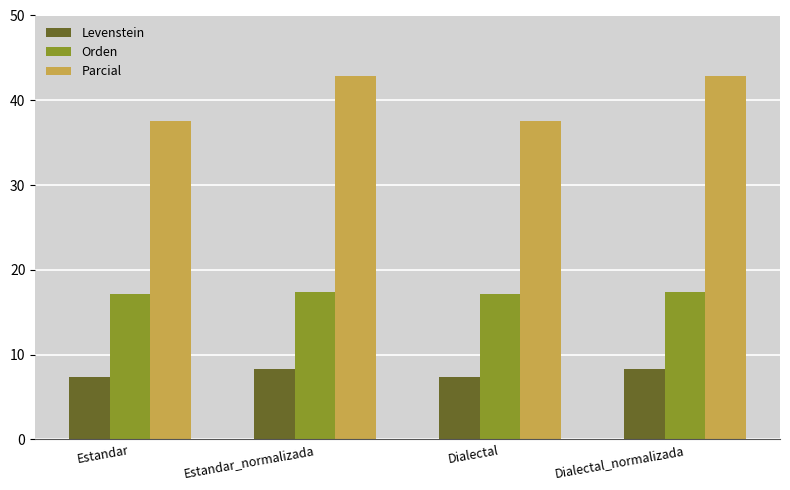

Where does the Levenstein series first go above 8?

Estandar_normalizada